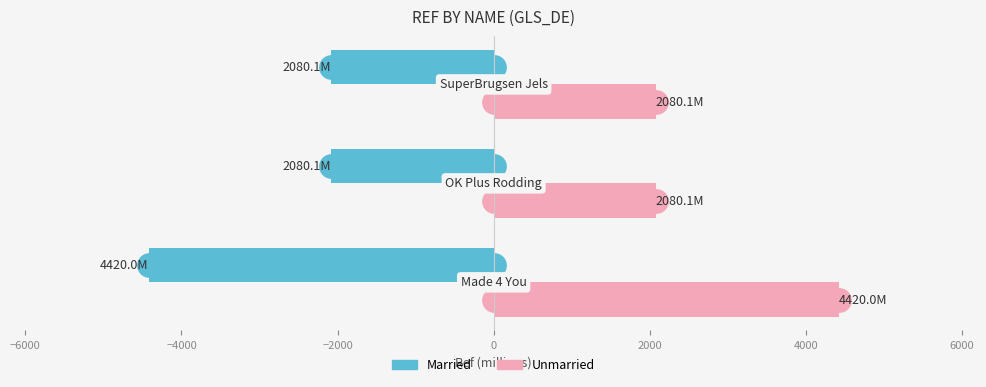

Rank the series by their maximum value, from lowest to highest.

Married, Unmarried